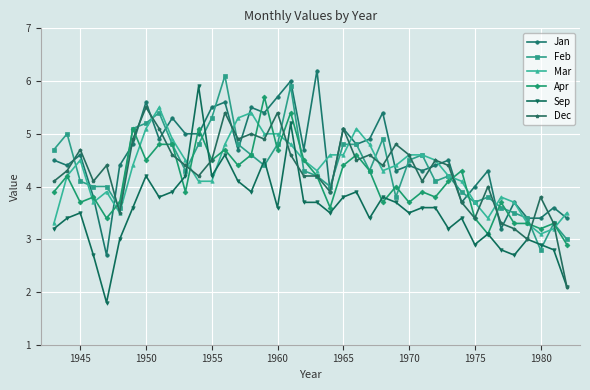

How many lines are shown in the chart?

6